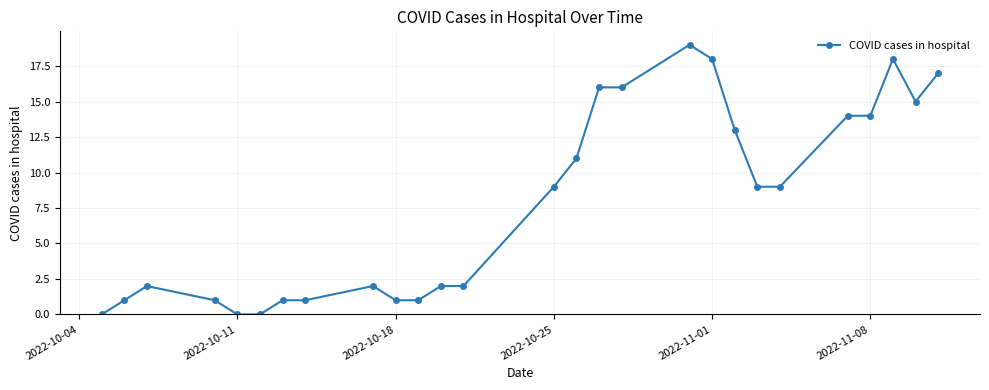

How many interior local valleys (lower than both neighbors) does the data have?

1